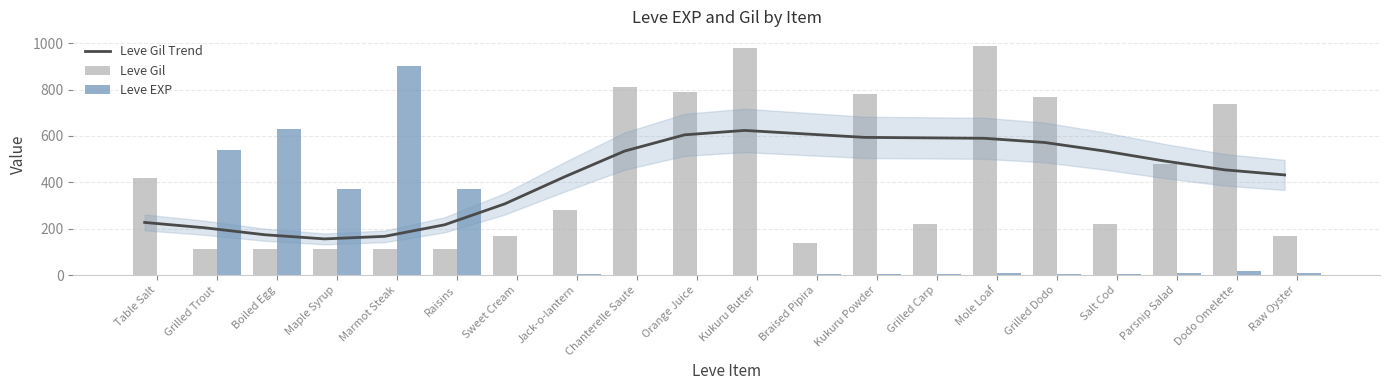

Which series has the largest range (max minus min)?

Leve EXP